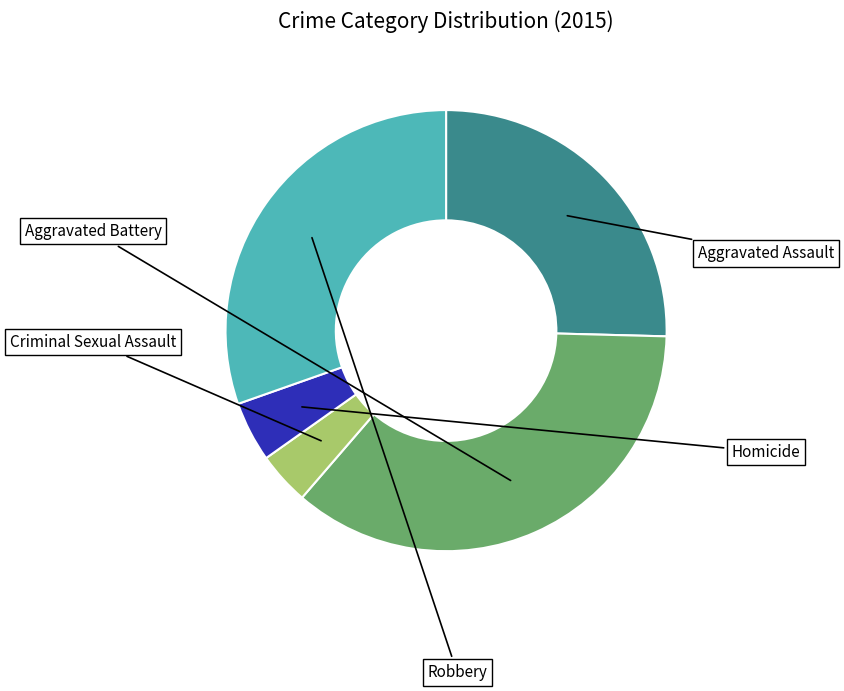

Count the number of slices in the pie.

5